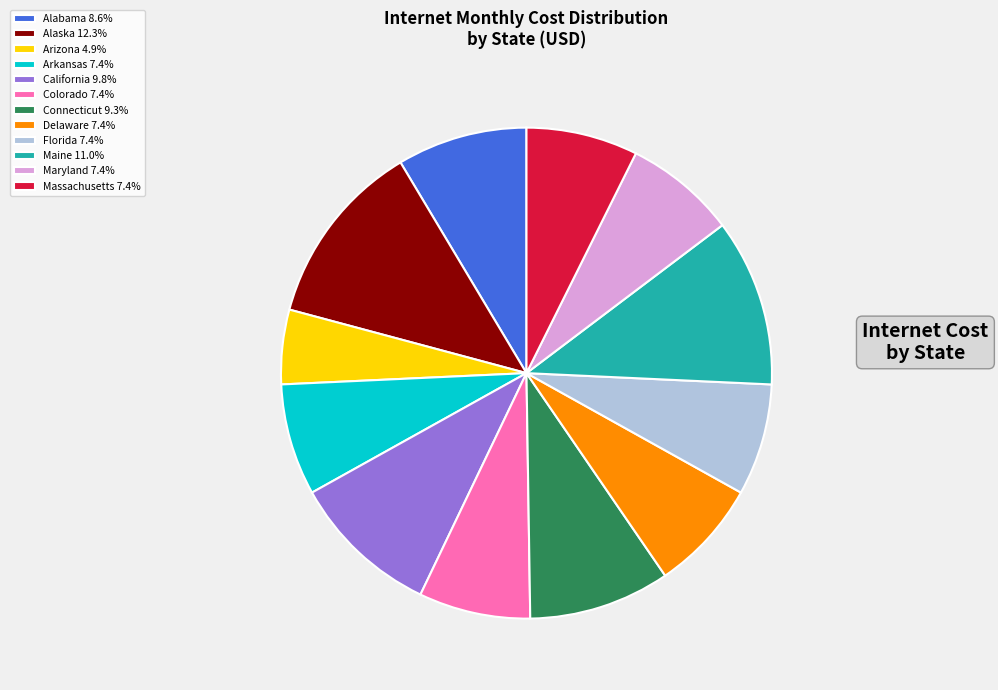

Which category has the smallest portion of the pie?

Arizona